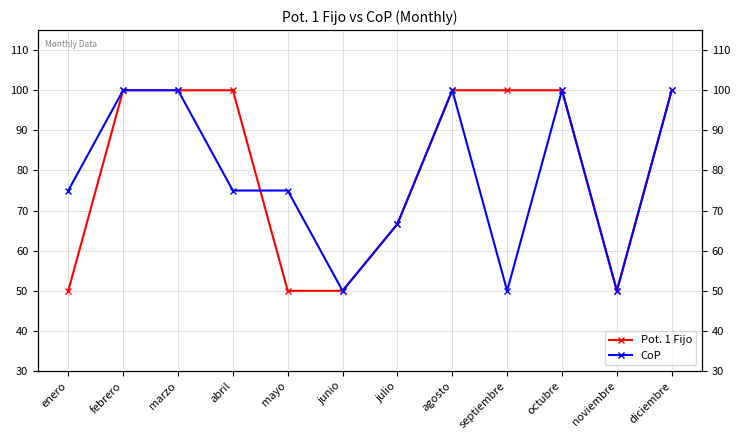

What is the difference between the CoP values at mayo and agosto?

25.0